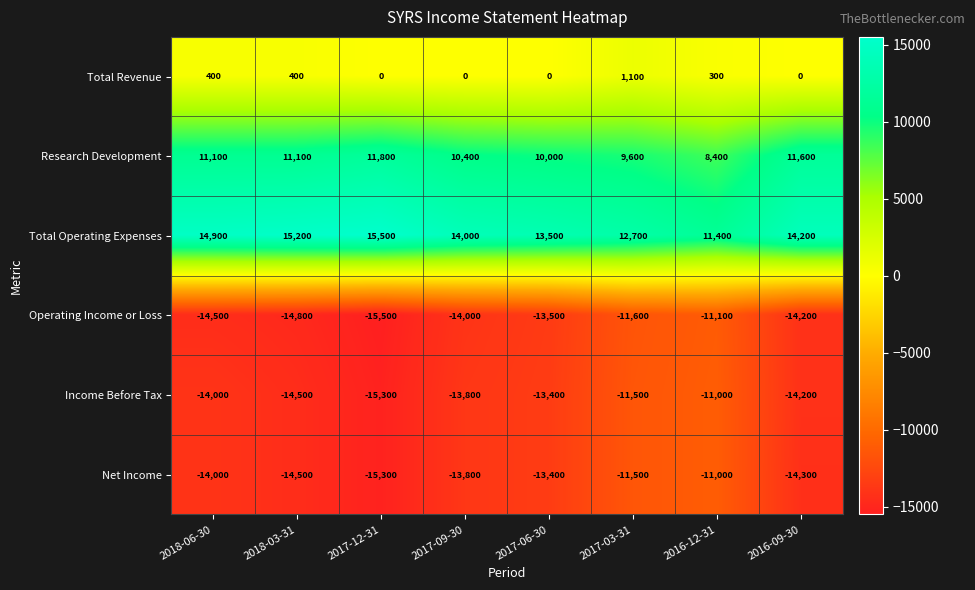

Rank the categories by Income Before Tax value from highest to lowest.

2016-12-31, 2017-03-31, 2017-06-30, 2017-09-30, 2018-06-30, 2016-09-30, 2018-03-31, 2017-12-31